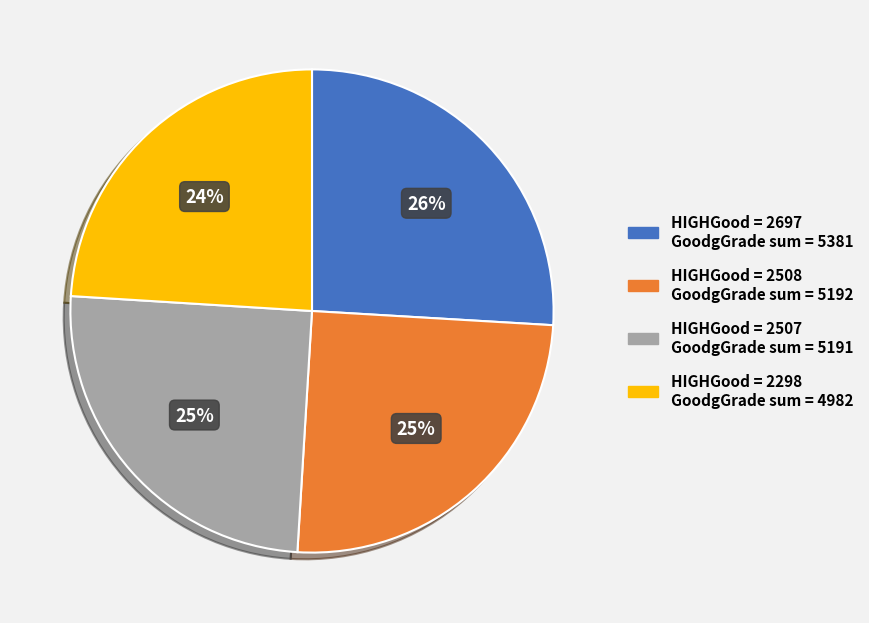

Does any single category account for the majority?

No